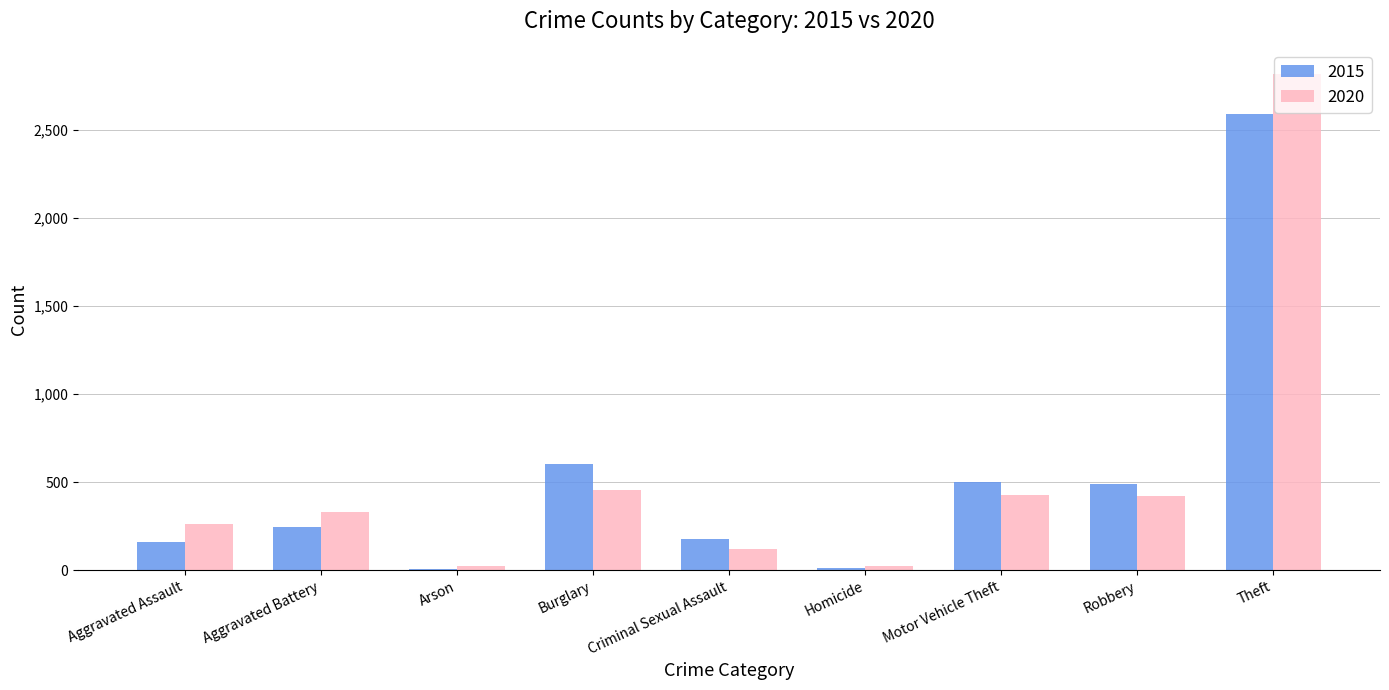

What is the smallest value displayed?

9